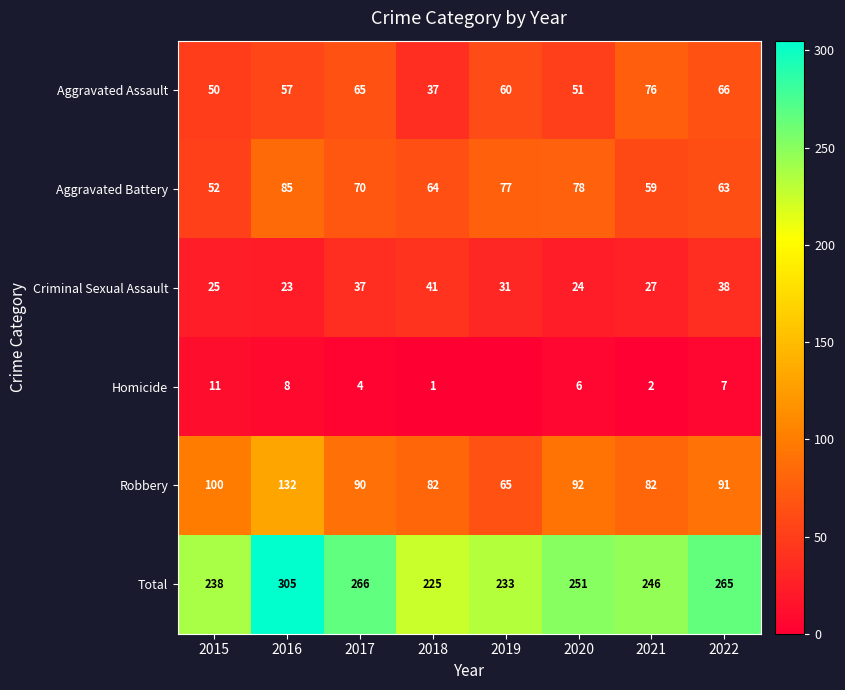

At which label does Total first exceed 251?

2016